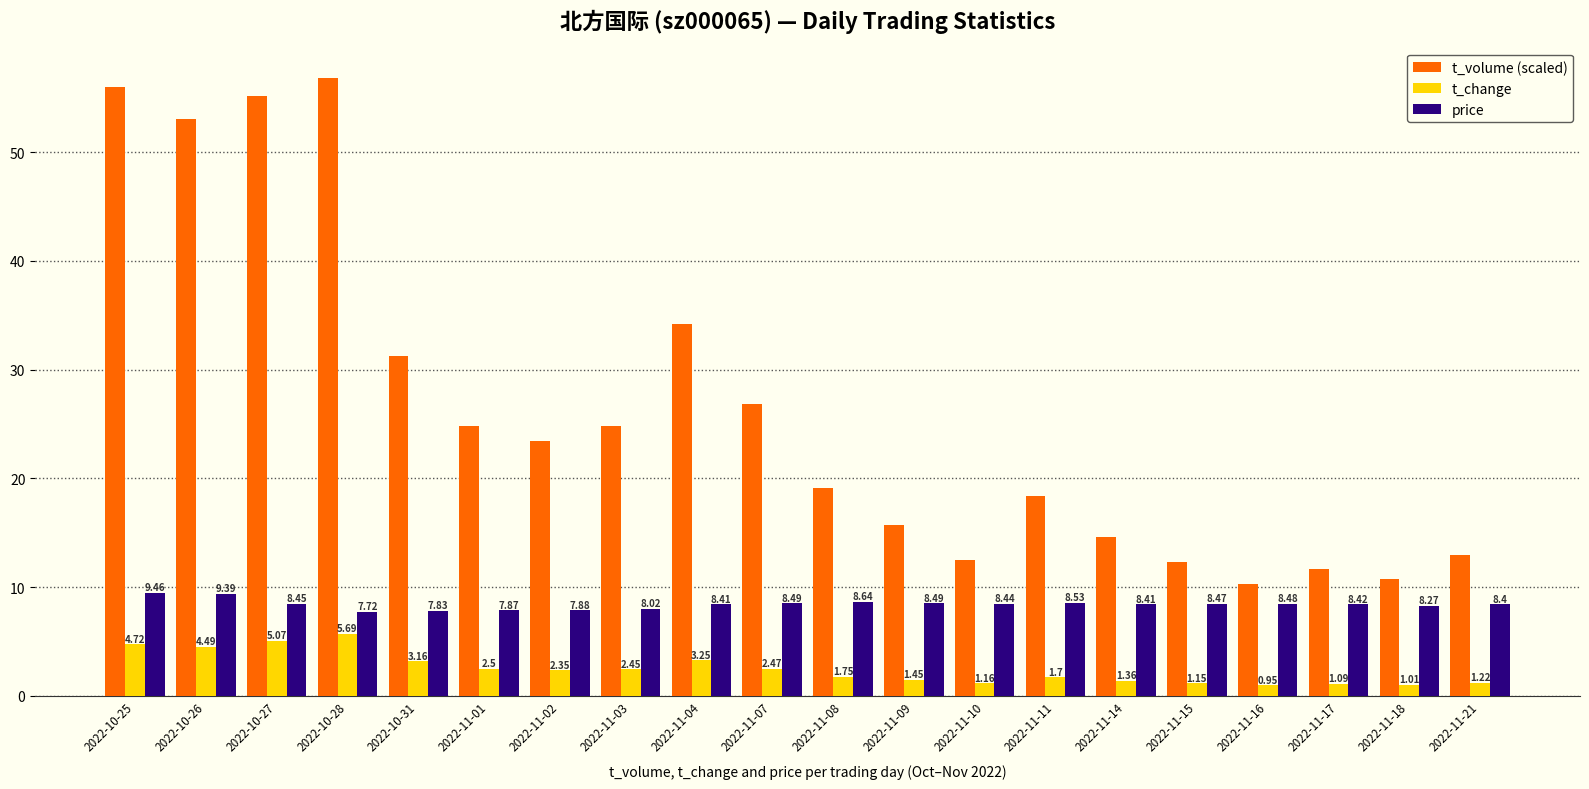

Count the number of categories in the chart.

20